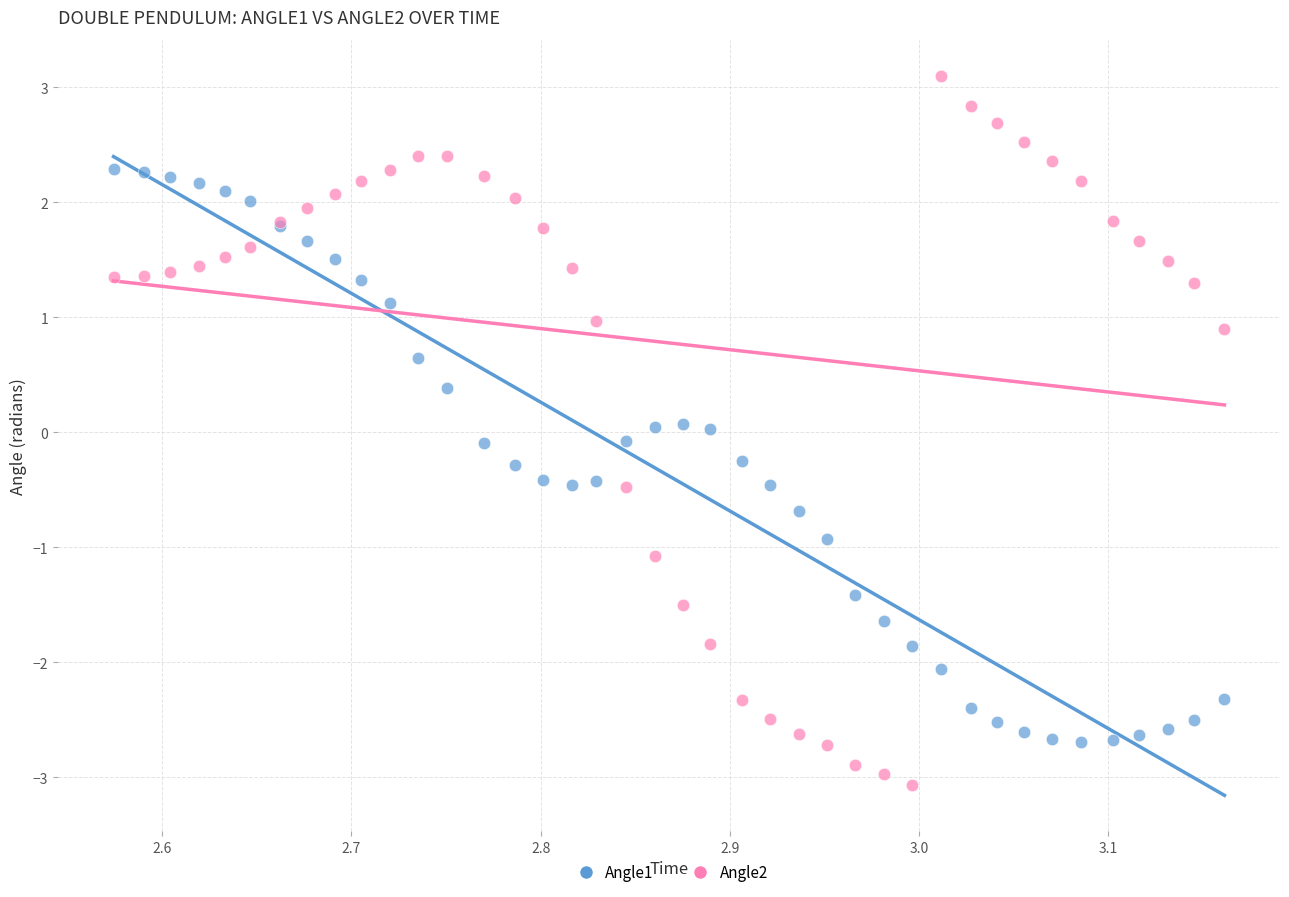

Which series has the largest Y range (max minus min)?

Angle2